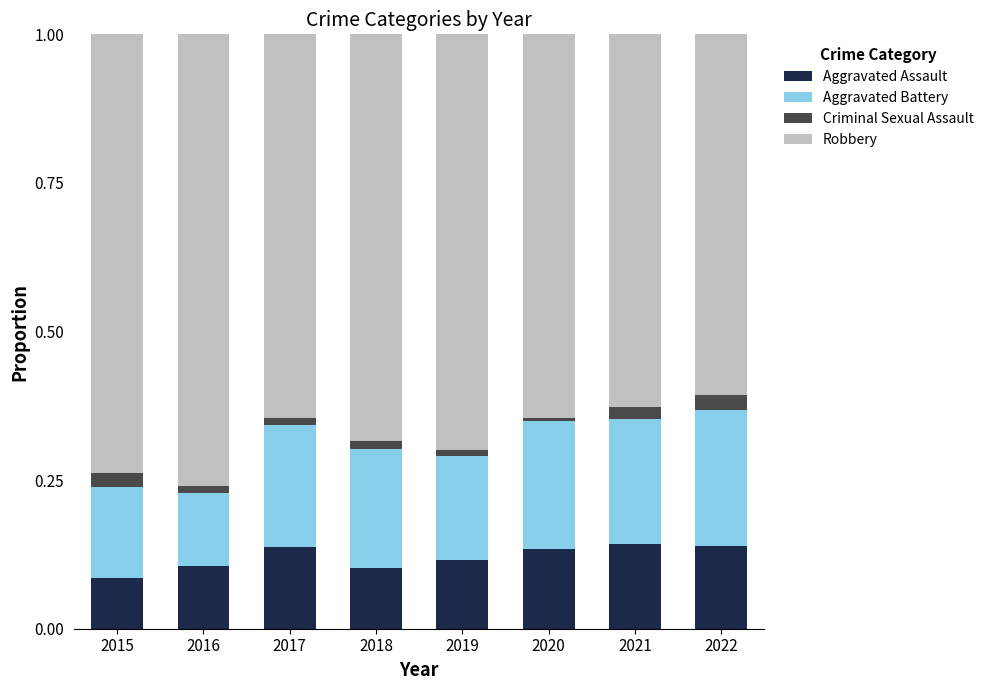

How many bars are there in total?

8